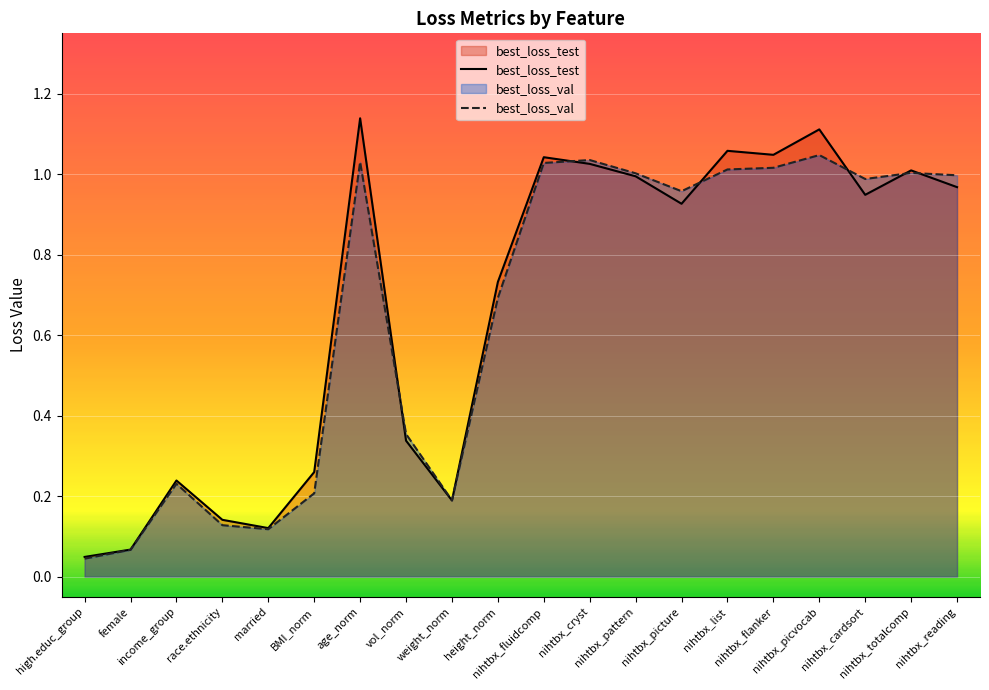

Where do best_loss_test and best_loss_val first cross each other?

age_norm and vol_norm